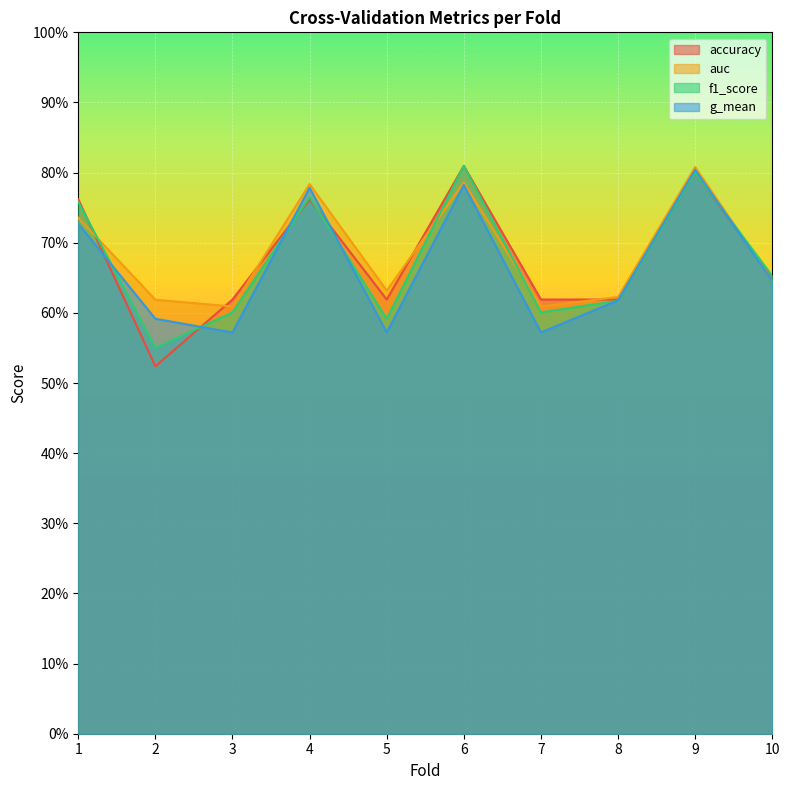

What is the sum of the accuracy values at 8 and 9?

1.4